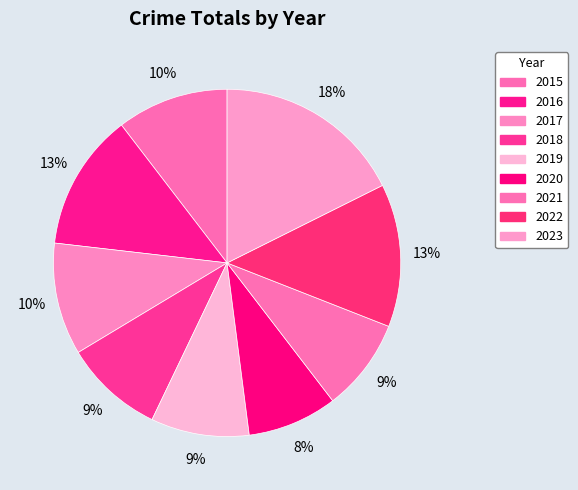

What is the change in value from 2015 to 2021?

-45